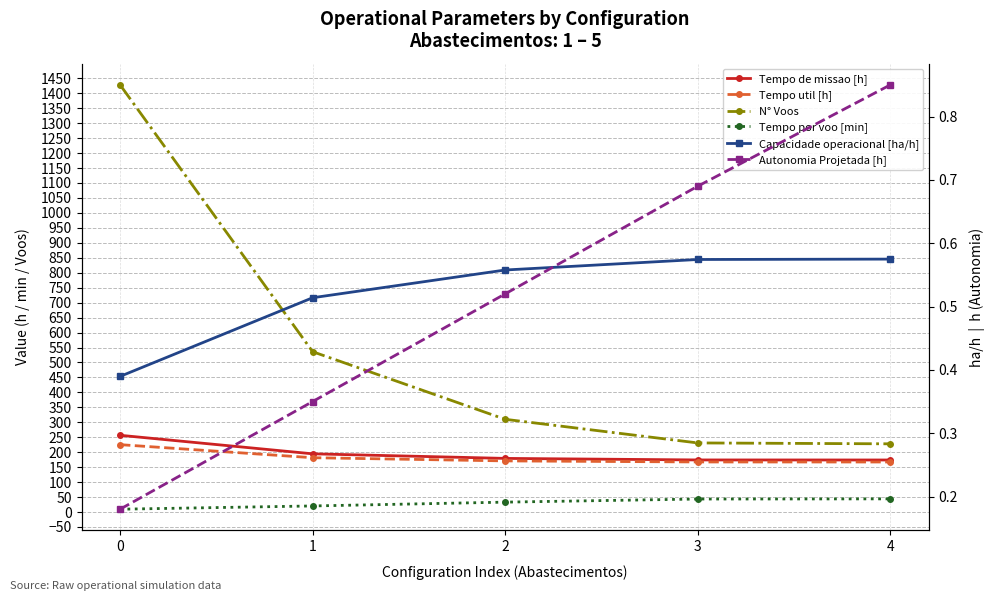

Which series has the largest total across all categories?

N° Voos